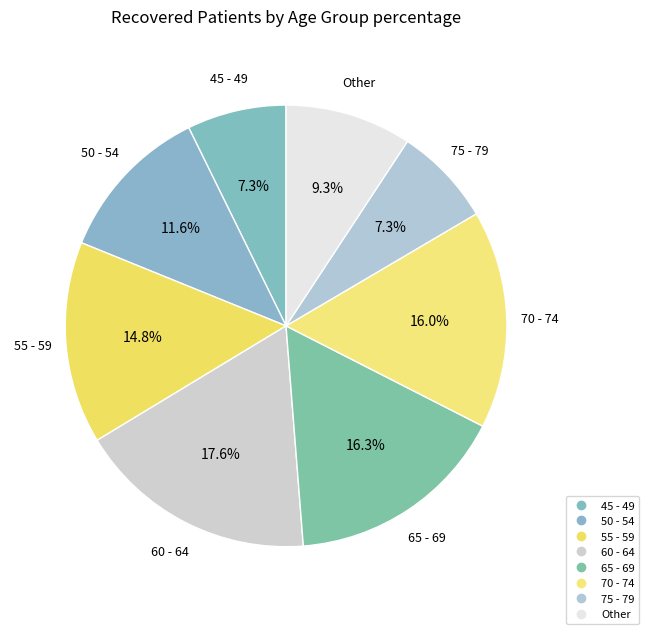

How many segments does this pie chart have?

8